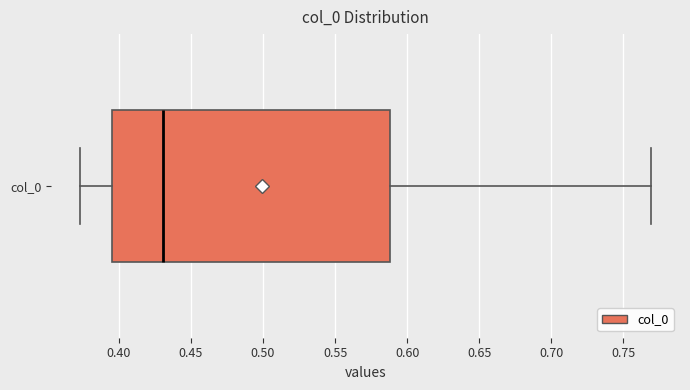

Read this box plot against the x-axis: the position of the median line, the range covered by the box, and the ends of both whiskers. The values are not printed on the chart, so give them approximately, as read against the axis.

median 0.430, box 0.395 to 0.590, whiskers 0.375 to 0.770